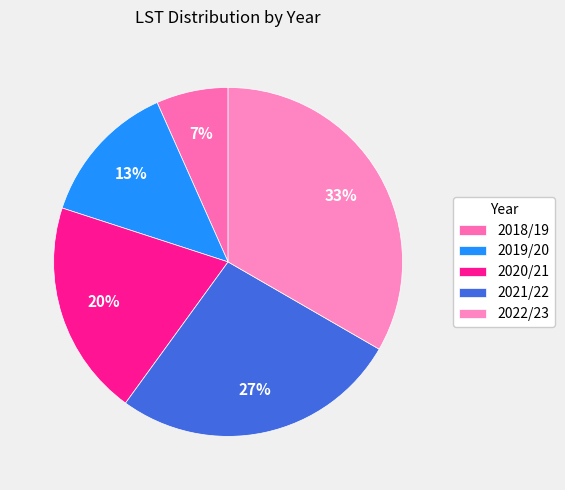

How many slices are in this pie chart?

5